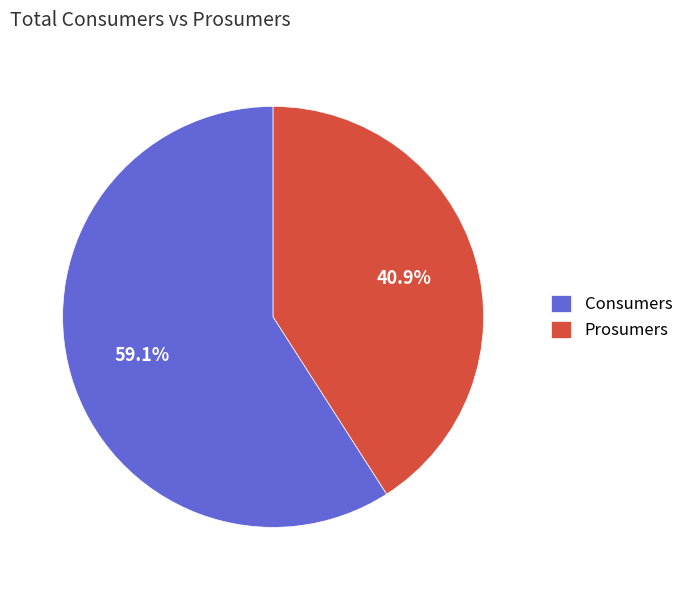

To the nearest percent, what portion does Prosumers represent?

41%